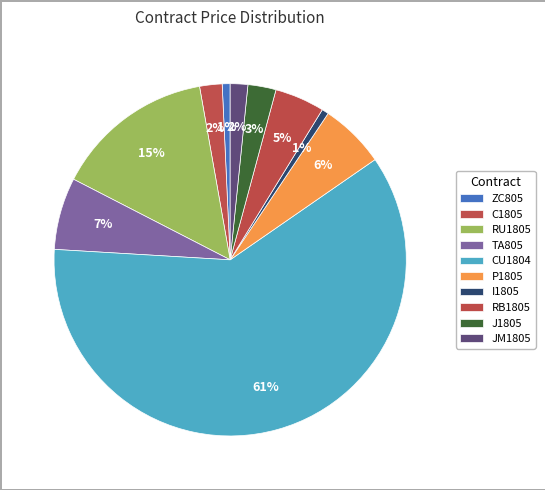

Count the number of slices in the pie.

10